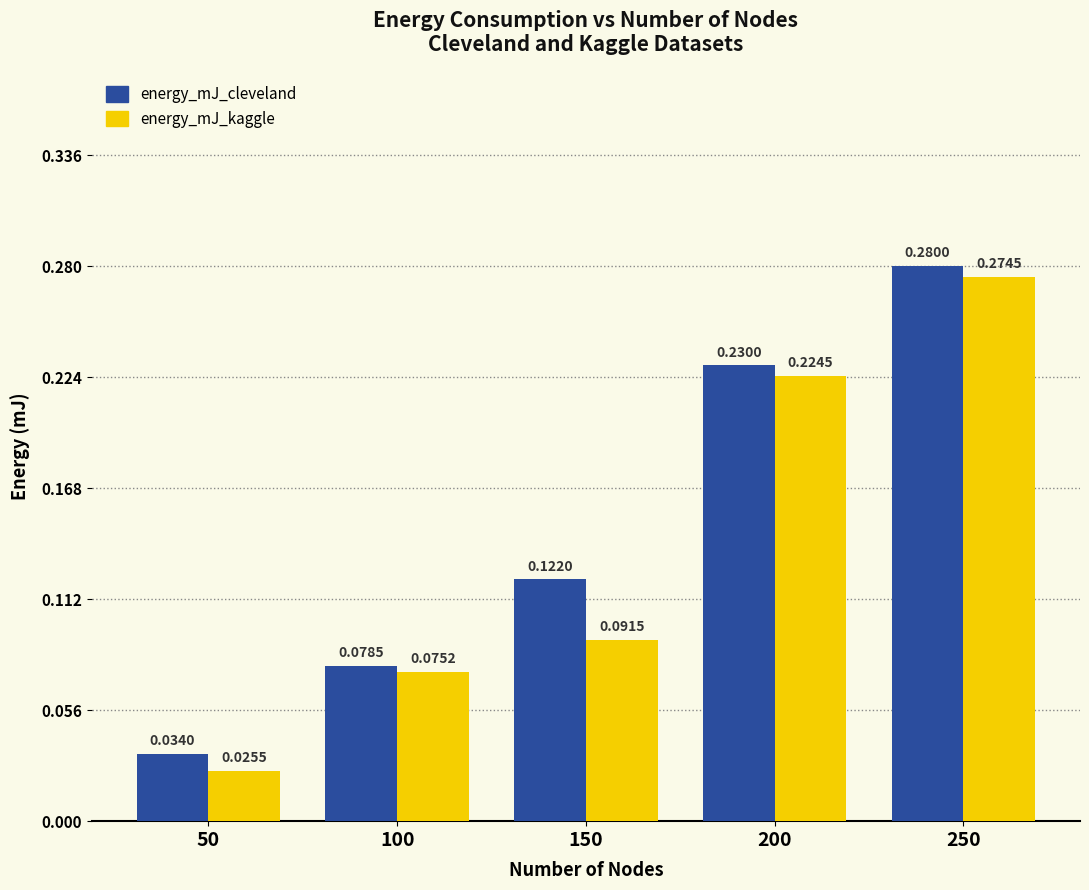

At which category is the sum across all series the highest?

250